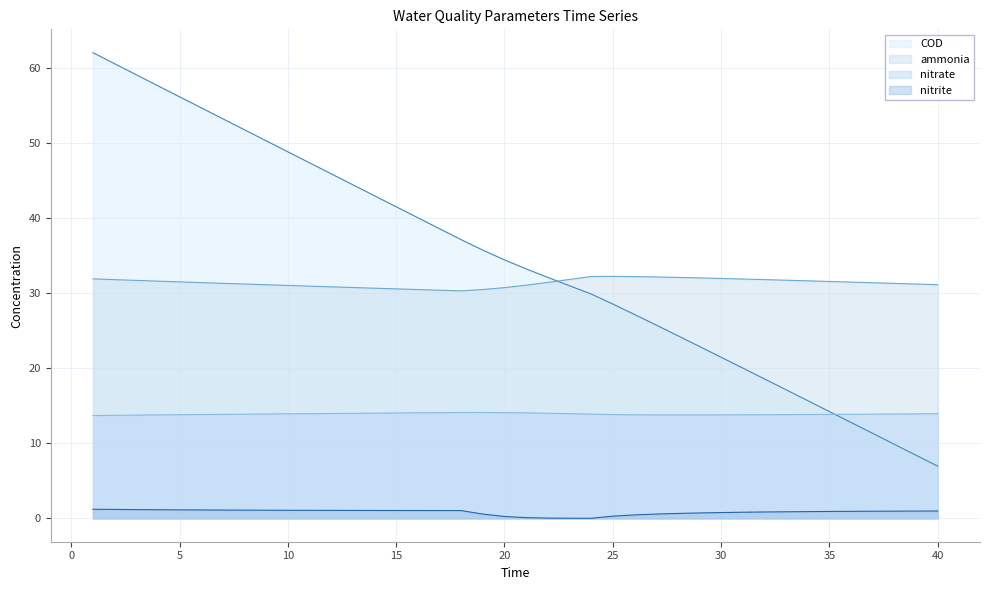

Between 28 and 40, which is larger?

28